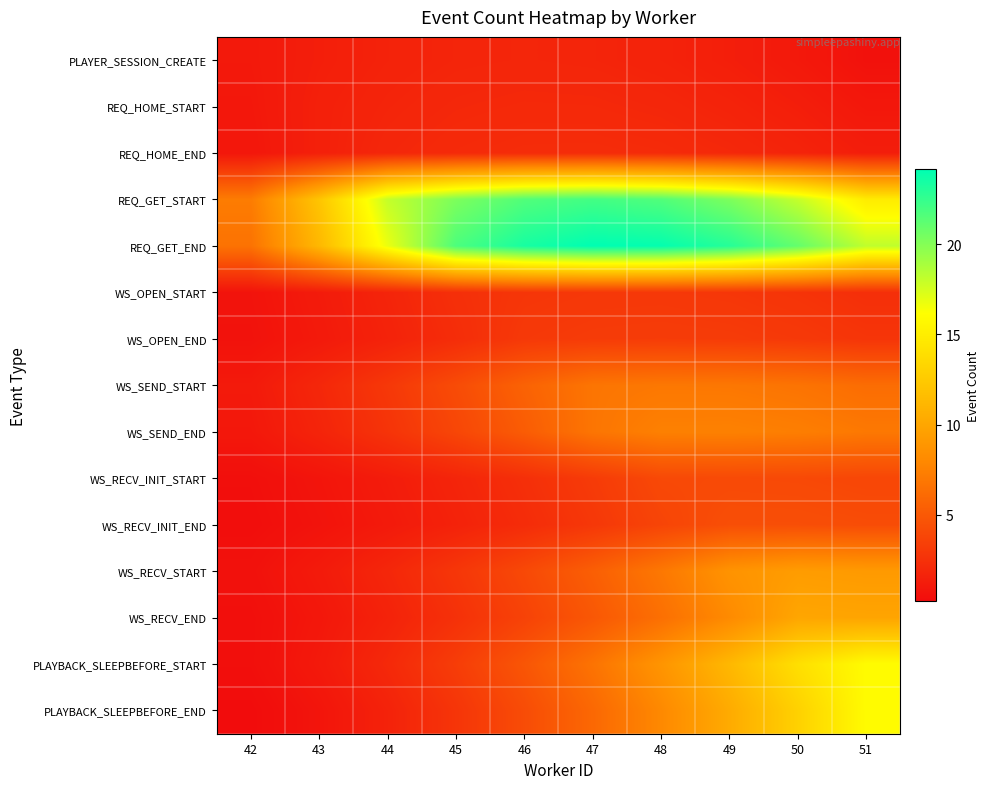

Reading right to left, transcribe all the data shown in this chart.

PLAYER_SESSION_CREATE: 51=0.5	50=1.0	49=1.4	48=1.6	47=1.8	46=1.8	45=1.8	44=1.6	43=1.4	42=1.0
REQ_HOME_START: 51=0.9	50=1.3	49=1.7	48=1.9	47=2.0	46=2.0	45=1.9	44=1.7	43=1.4	42=0.9
REQ_HOME_END: 51=1.3	50=1.7	49=2.0	48=2.1	47=2.2	46=2.2	45=2.1	44=1.9	43=1.4	42=0.9
REQ_GET_START: 51=14.9	50=18.0	49=20.2	48=21.6	47=22.1	46=21.6	45=20.2	44=18.0	43=12.1	42=7.2
REQ_GET_END: 51=18.2	50=21.0	49=22.9	48=24.0	47=24.1	46=23.4	45=21.8	44=16.8	43=11.2	42=6.6
WS_OPEN_START: 51=2.4	50=2.7	49=2.8	48=2.9	47=2.9	46=2.8	45=2.4	44=1.7	43=1.1	42=0.7
WS_OPEN_END: 51=2.8	50=3.0	49=3.1	48=3.2	47=3.1	46=3.0	45=2.2	44=1.6	43=1.0	42=0.6
WS_SEND_START: 51=6.2	50=6.7	49=6.9	48=6.9	47=6.8	46=5.6	45=4.2	44=2.9	43=1.9	42=1.1
WS_SEND_END: 51=7.0	50=7.3	49=7.5	48=7.5	47=6.8	46=5.2	45=3.8	44=2.7	43=1.7	42=0.9
WS_RECV_INIT_START: 51=3.8	50=4.0	49=4.0	48=4.0	47=3.1	46=2.4	45=1.8	44=1.2	43=0.8	42=0.4
WS_RECV_INIT_END: 51=4.2	50=4.3	49=4.3	48=3.7	47=2.9	46=2.2	45=1.6	44=1.1	43=0.7	42=0.3
WS_RECV_START: 51=9.2	50=9.3	49=8.7	48=6.9	47=5.4	46=4.0	45=2.8	44=1.9	43=1.1	42=0.5
WS_RECV_END: 51=9.9	50=10.0	49=8.1	48=6.4	47=4.9	46=3.6	45=2.5	44=1.6	43=0.9	42=0.4
PLAYBACK_SLEEPBEFORE_START: 51=15.9	50=14.0	49=11.2	48=8.8	47=6.6	46=4.8	45=3.2	44=2.0	43=1.0	42=0.4
PLAYBACK_SLEEPBEFORE_END: 51=15.9	50=13.0	49=10.3	48=8.0	47=6.0	46=4.2	45=2.8	44=1.6	43=0.7	42=0.2